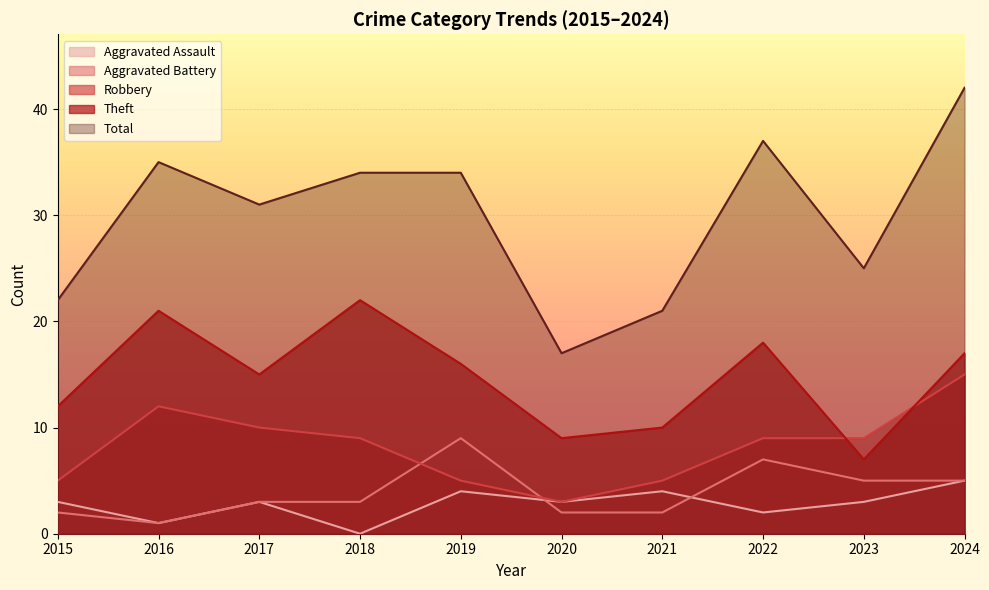

What is the average value of the Robbery series?

8